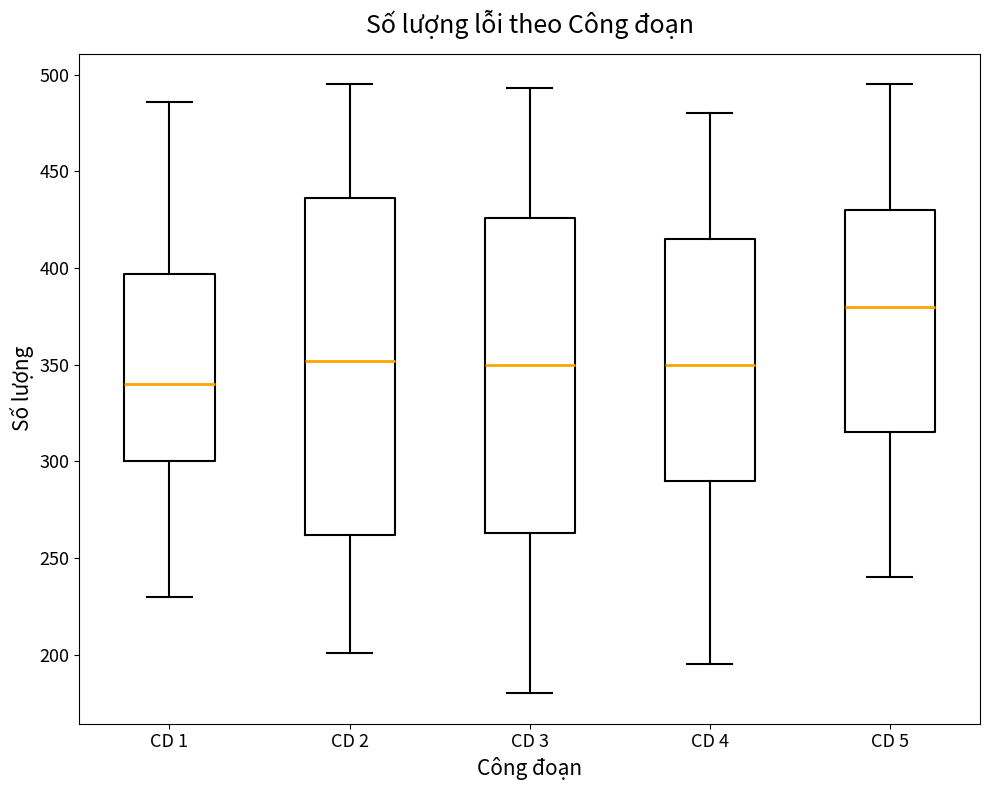

Comparing the boxes themselves (not the whiskers), which one is the tallest?

CD 2